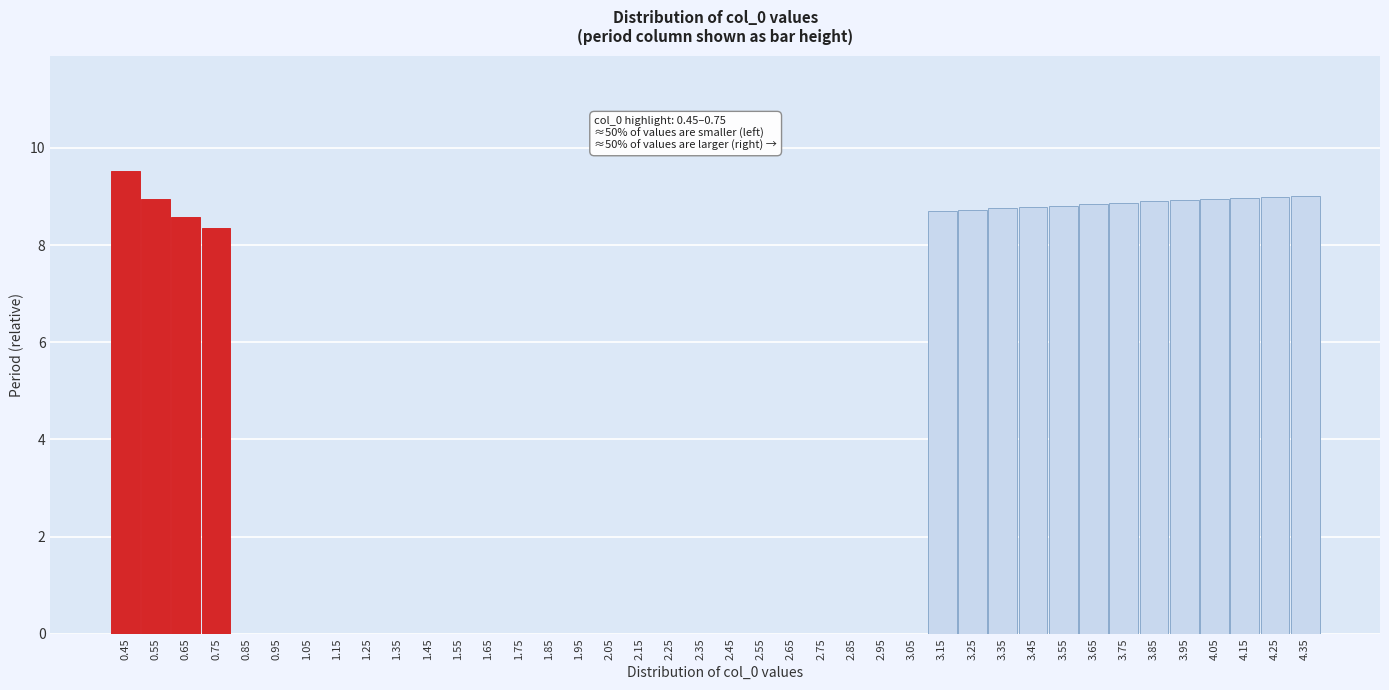

What is the change in value from 3.05 to 3.85?

+8.9